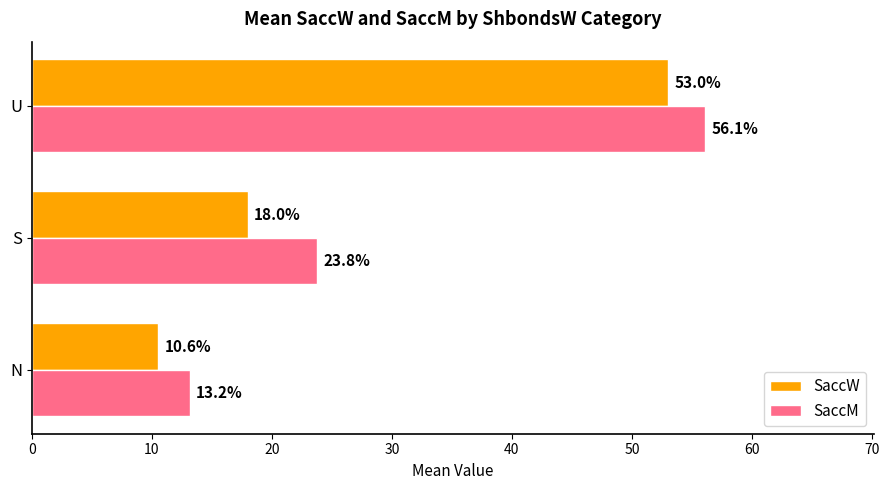

The value of SaccM at N is 3.0. True or false?

False